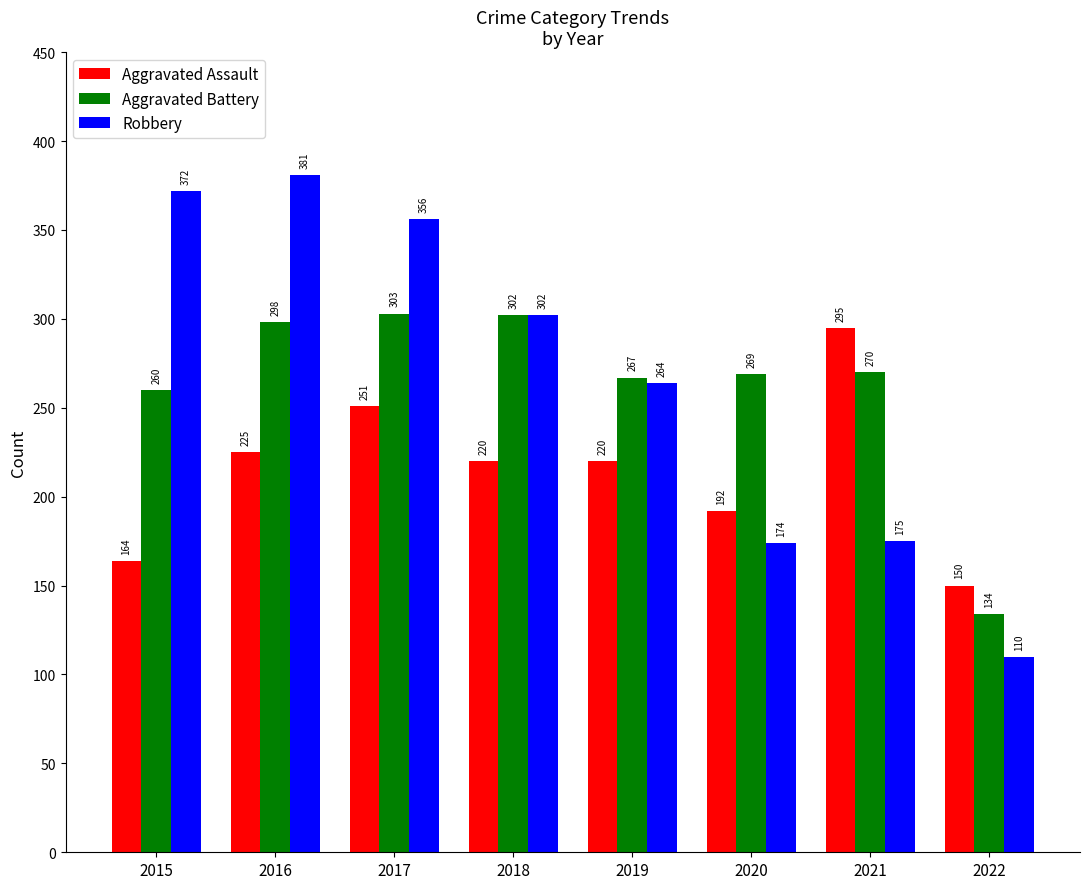

What is the difference between the second highest and second lowest values in the Robbery series?

198